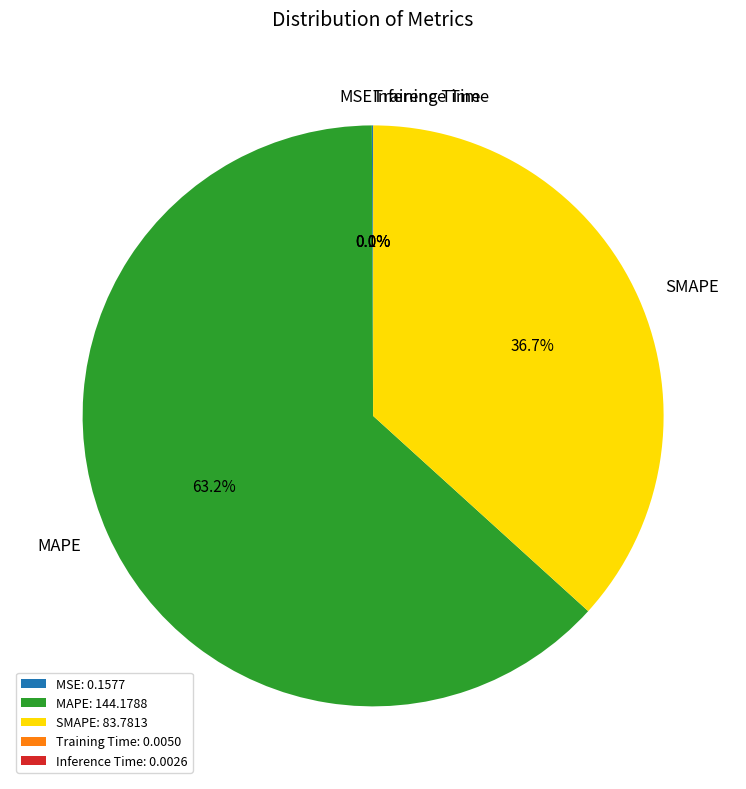

Is there a majority slice in this chart?

Yes